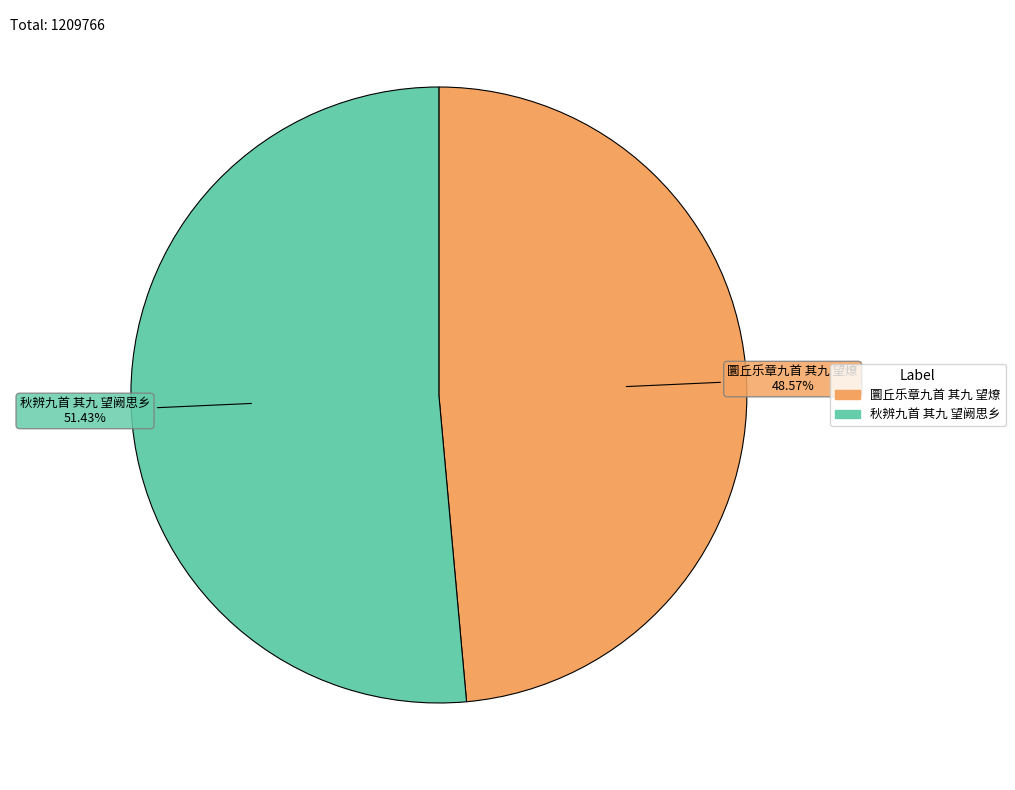

Does 秋辨九首 其九 望阙思乡 represent more than half of the total?

Yes